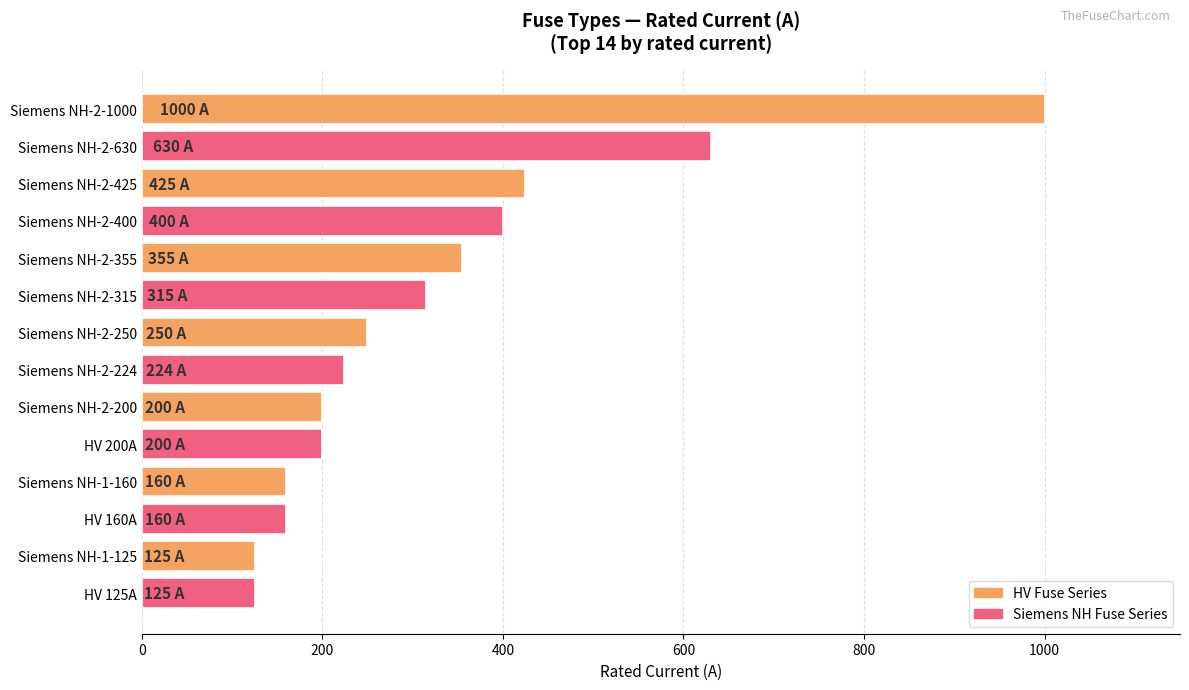

Which has a higher value, Siemens NH-2-630 or Siemens NH-2-1000?

Siemens NH-2-1000